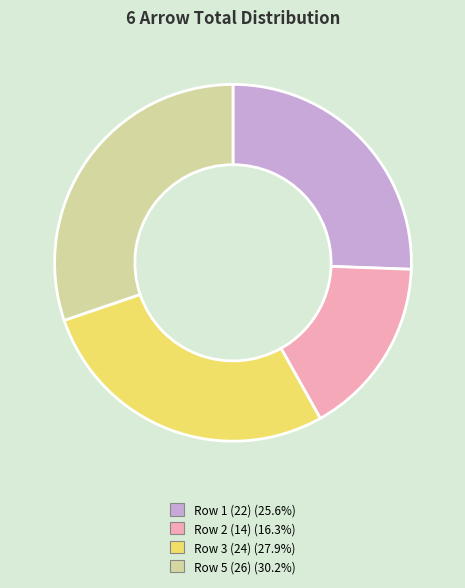

Does any single category account for the majority?

No